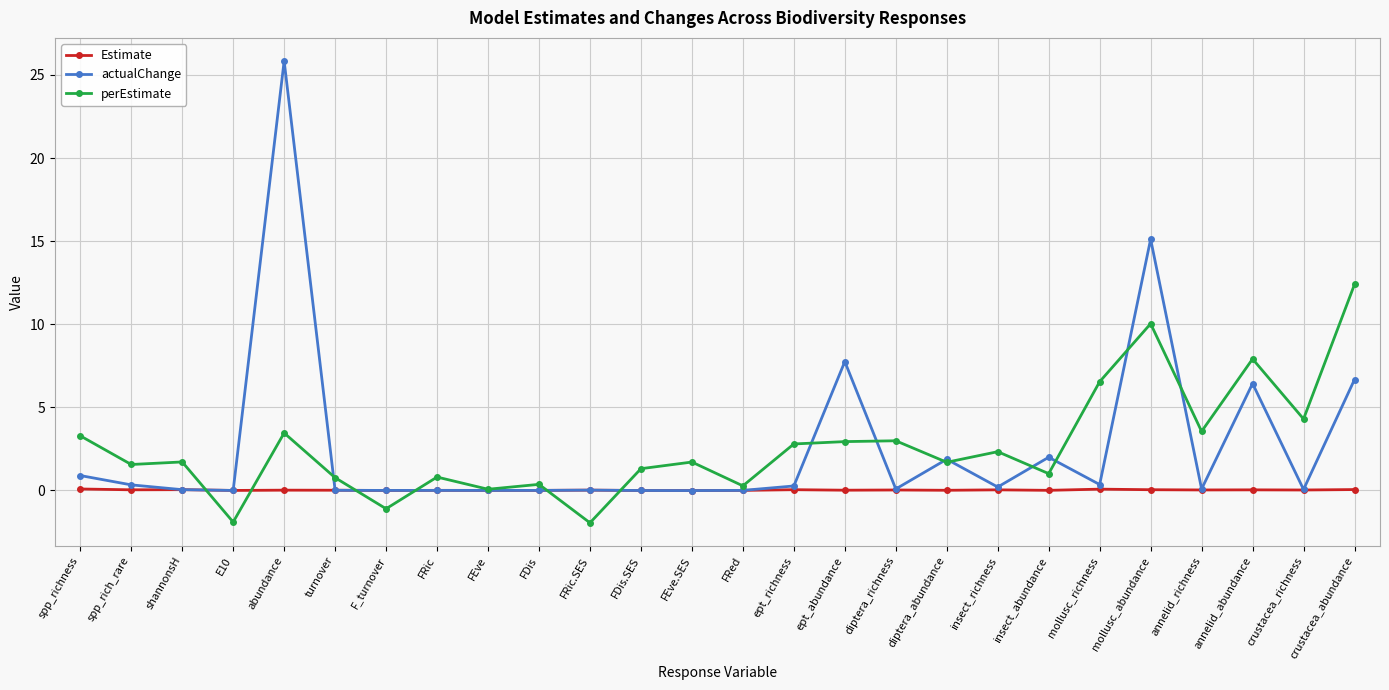

Does the chart display data point markers on the line(s)?

Yes